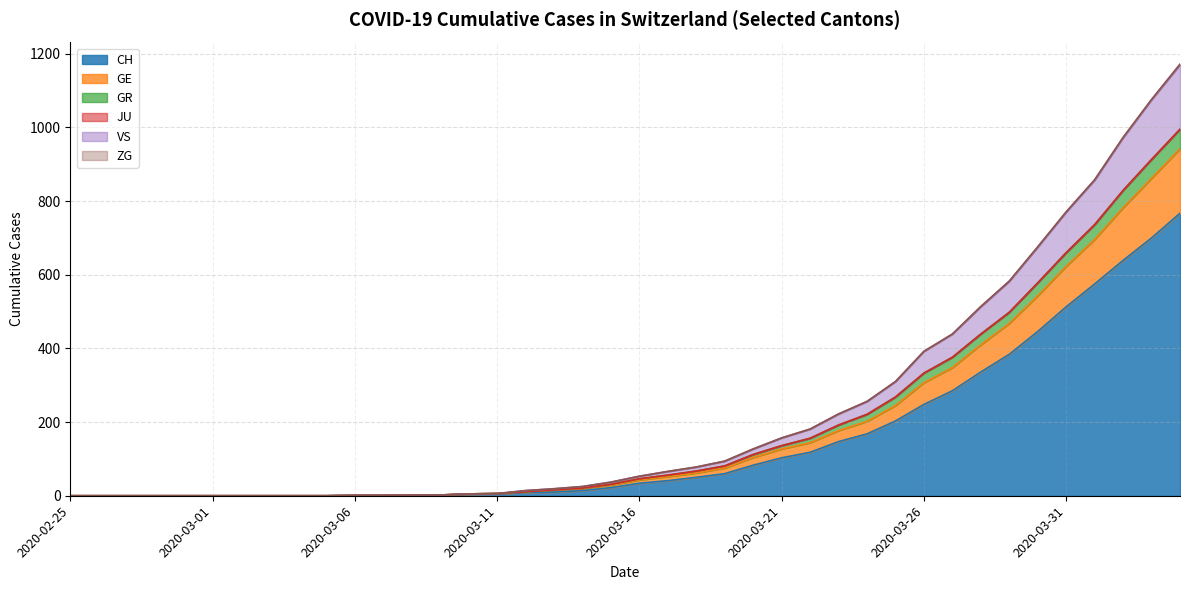

The value of GE at 2020-02-26 is 0. True or false?

True